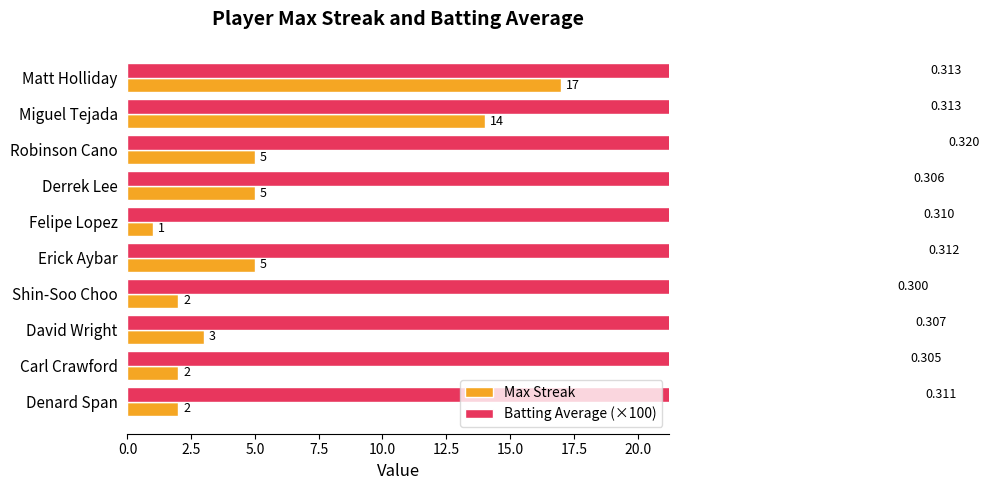

What is the approximate value of Batting Average (×100) at Robinson Cano?

32.0